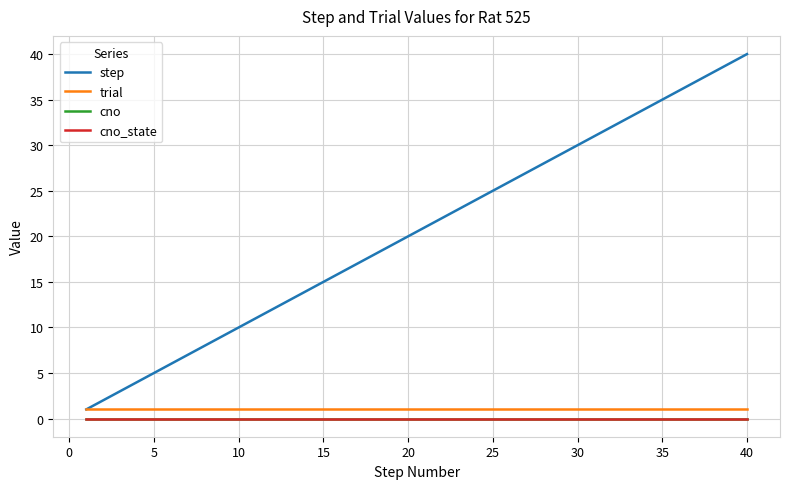

Does the chart display data point markers on the line(s)?

No